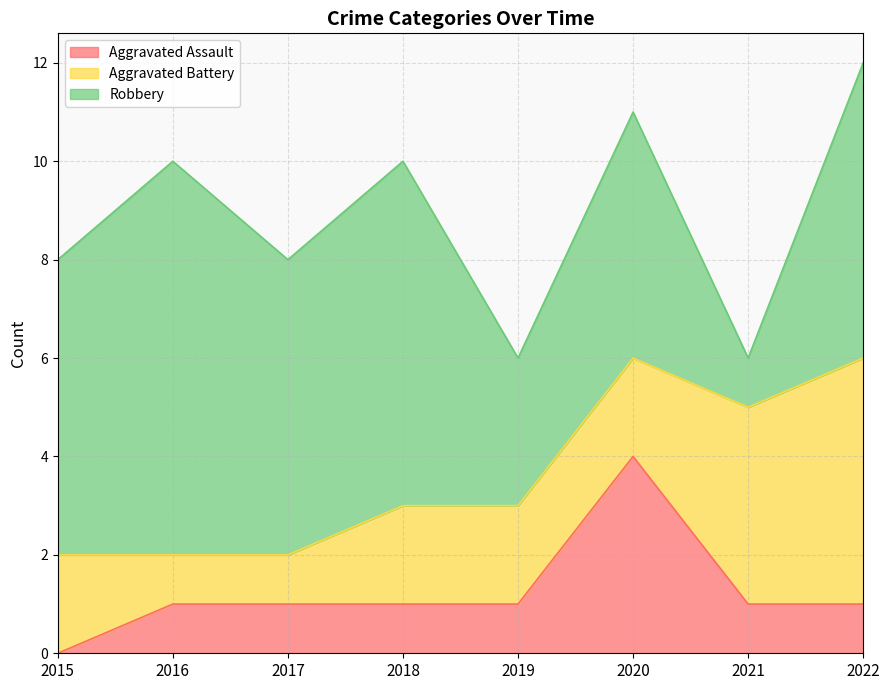

Reading left to right, extract all data points from this chart.

Aggravated Assault: 2015=0	2016=1	2017=1	2018=1	2019=1	2020=4	2021=1	2022=1
Aggravated Battery: 2015=2	2016=1	2017=1	2018=2	2019=2	2020=2	2021=4	2022=5
Robbery: 2015=6	2016=8	2017=6	2018=7	2019=3	2020=5	2021=1	2022=6